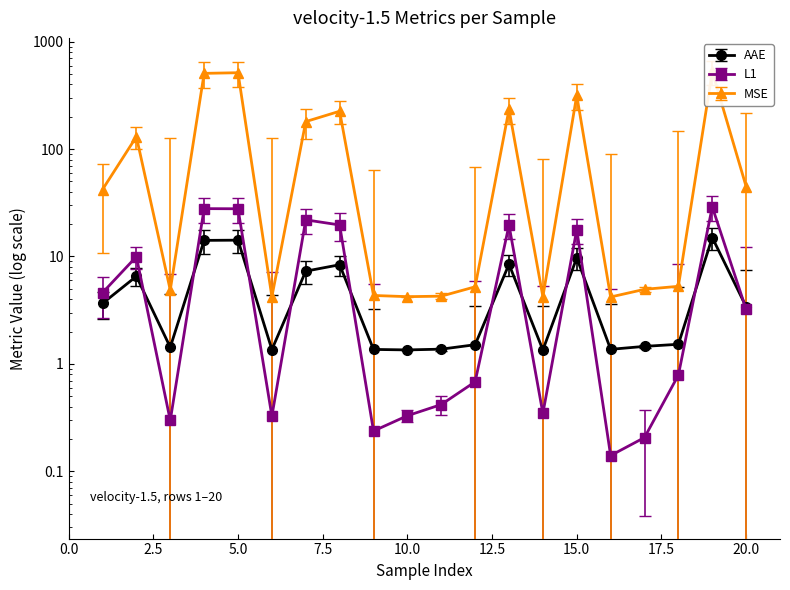

List the series in order of their peak value, lowest first.

AAE, L1, MSE